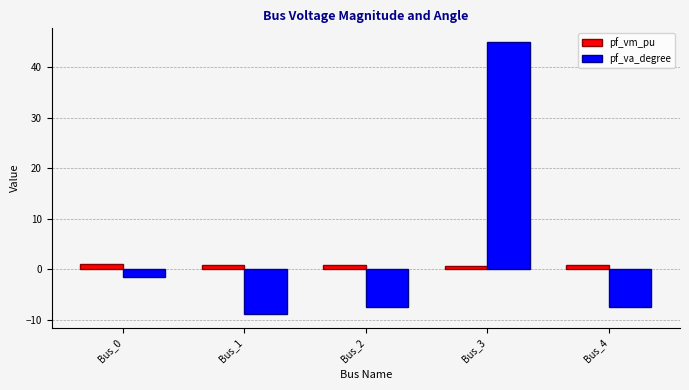

At which label does pf_va_degree reach its peak?

Bus_3